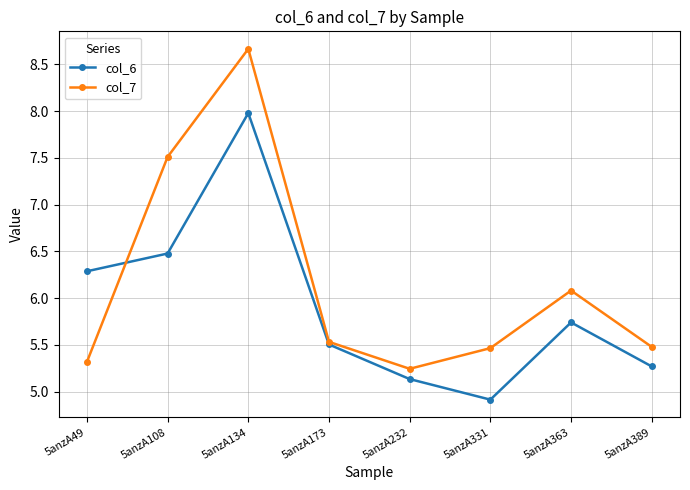

At which label is col_7 closest to 6?

5anzA363